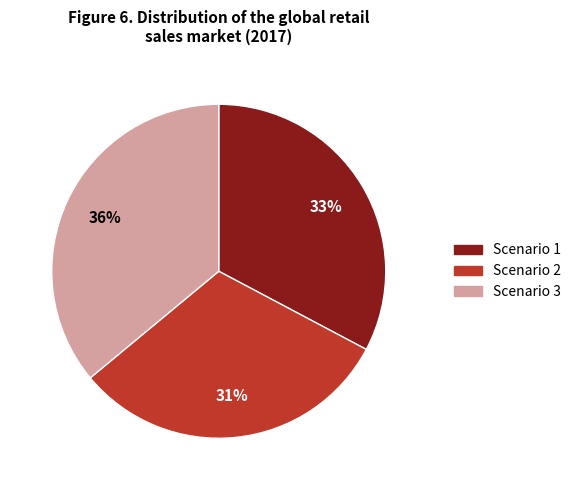

Which slice is the largest?

Scenario 3